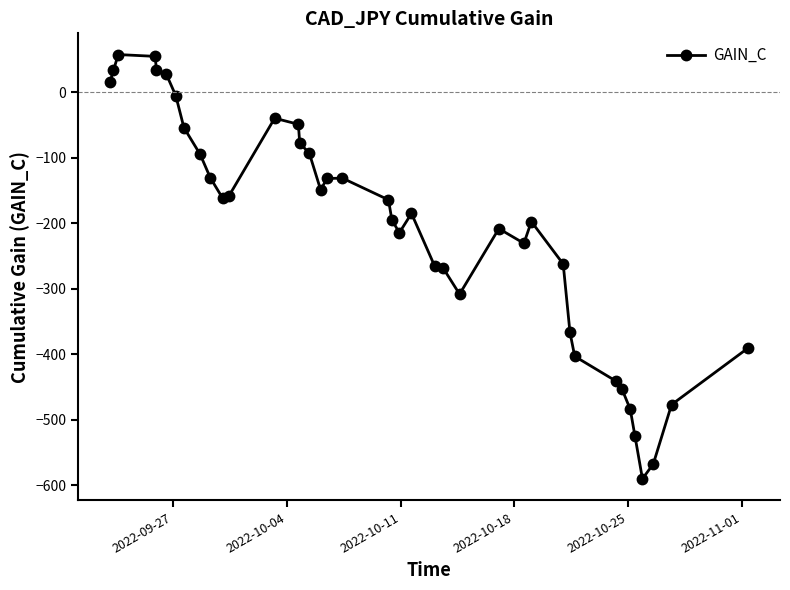

What is the value of the 27th point from the left?

-208.0